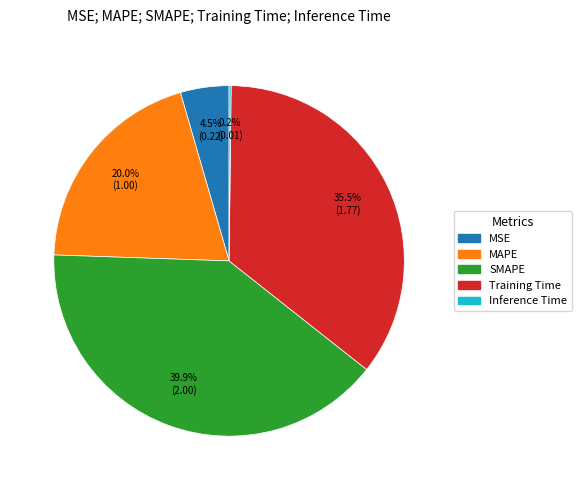

Is the sum of MAPE and SMAPE greater than half?

Yes